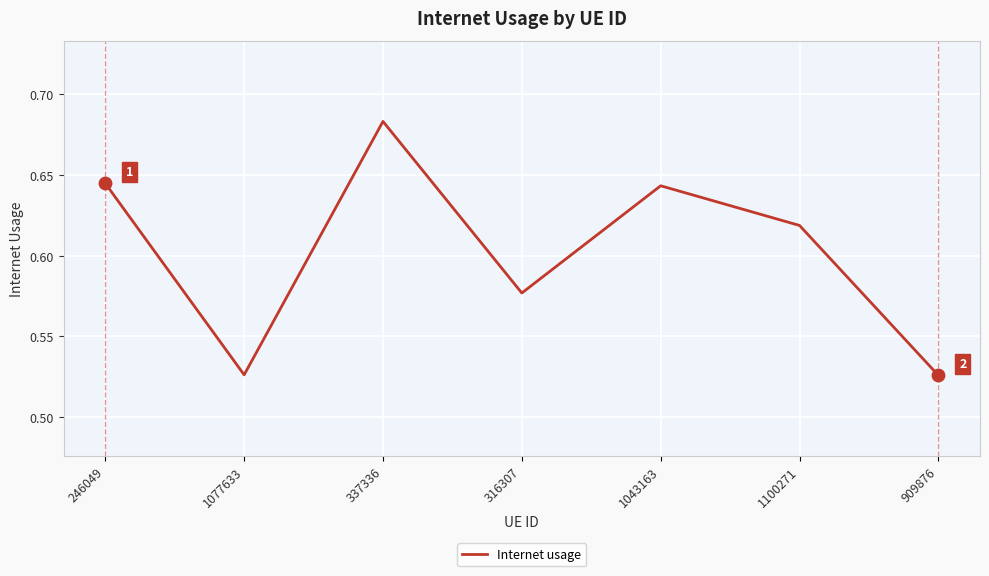

Which has a higher value, 337336 or 1100271?

337336